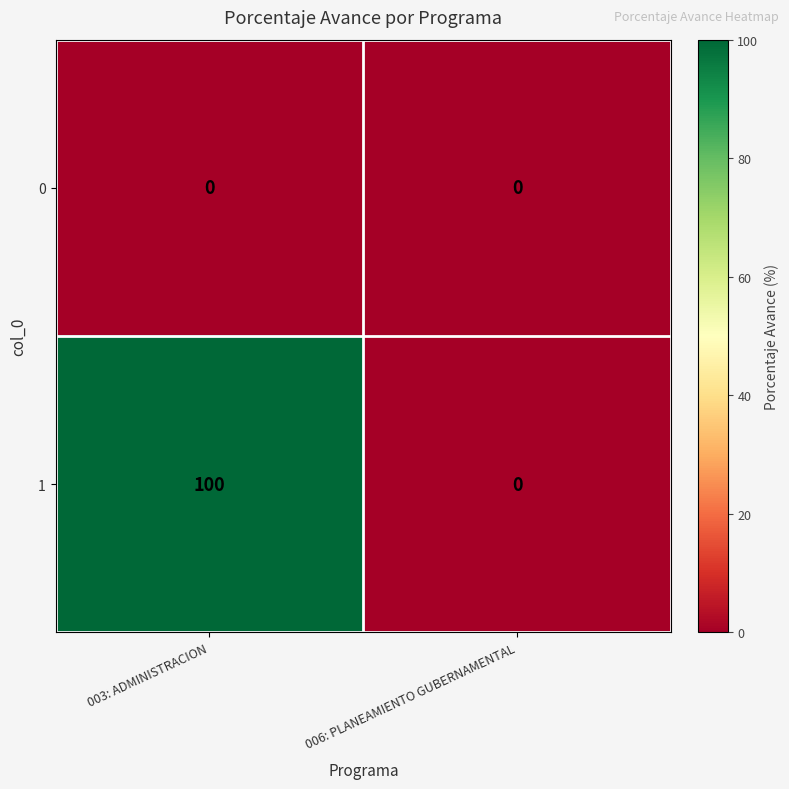

What is the total value across all series at 003: ADMINISTRACION?

100